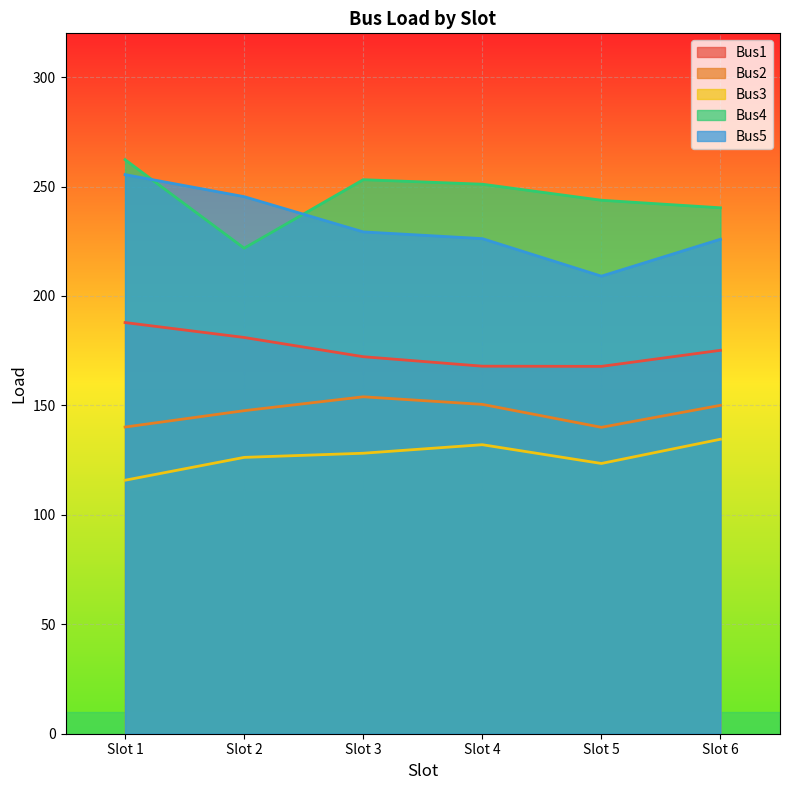

Reading left to right, what are all the values shown in this chart?

Bus1: Slot 1=187.9	Slot 2=181.0	Slot 3=172.3	Slot 4=167.9	Slot 5=167.8	Slot 6=175.2
Bus2: Slot 1=140.1	Slot 2=147.6	Slot 3=153.9	Slot 4=150.5	Slot 5=140.0	Slot 6=150.0
Bus3: Slot 1=115.8	Slot 2=126.3	Slot 3=128.2	Slot 4=132.1	Slot 5=123.5	Slot 6=134.5
Bus4: Slot 1=262.3	Slot 2=221.8	Slot 3=253.1	Slot 4=251.1	Slot 5=243.7	Slot 6=240.3
Bus5: Slot 1=255.5	Slot 2=245.4	Slot 3=229.3	Slot 4=226.2	Slot 5=209.1	Slot 6=225.9